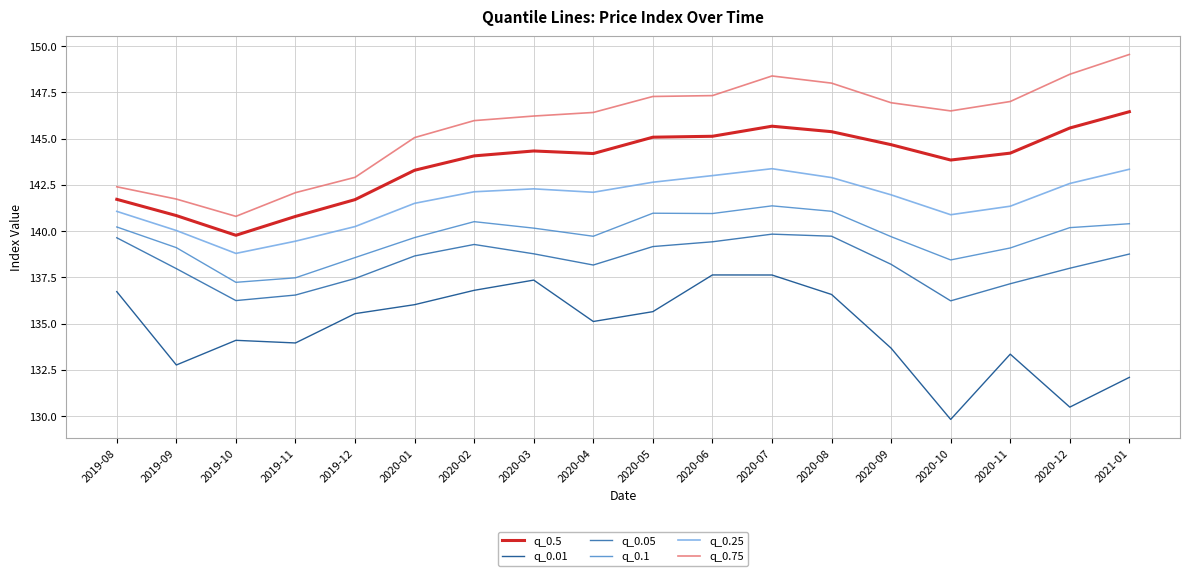

Is the value of q_0.1 at 2019-09 greater than the value of q_0.01 at 2020-10?

Yes